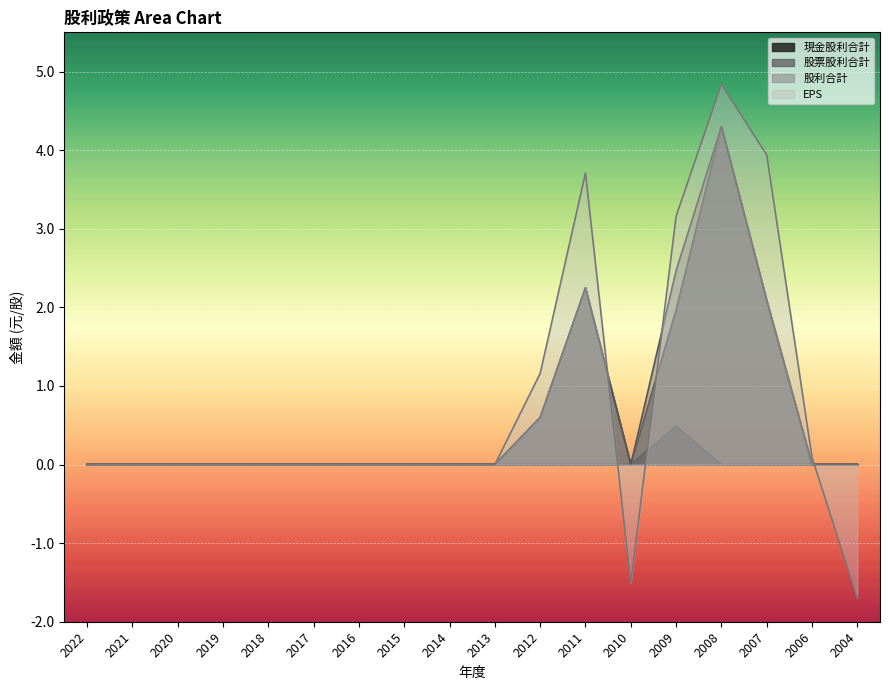

What is the smallest value displayed?

-1.7